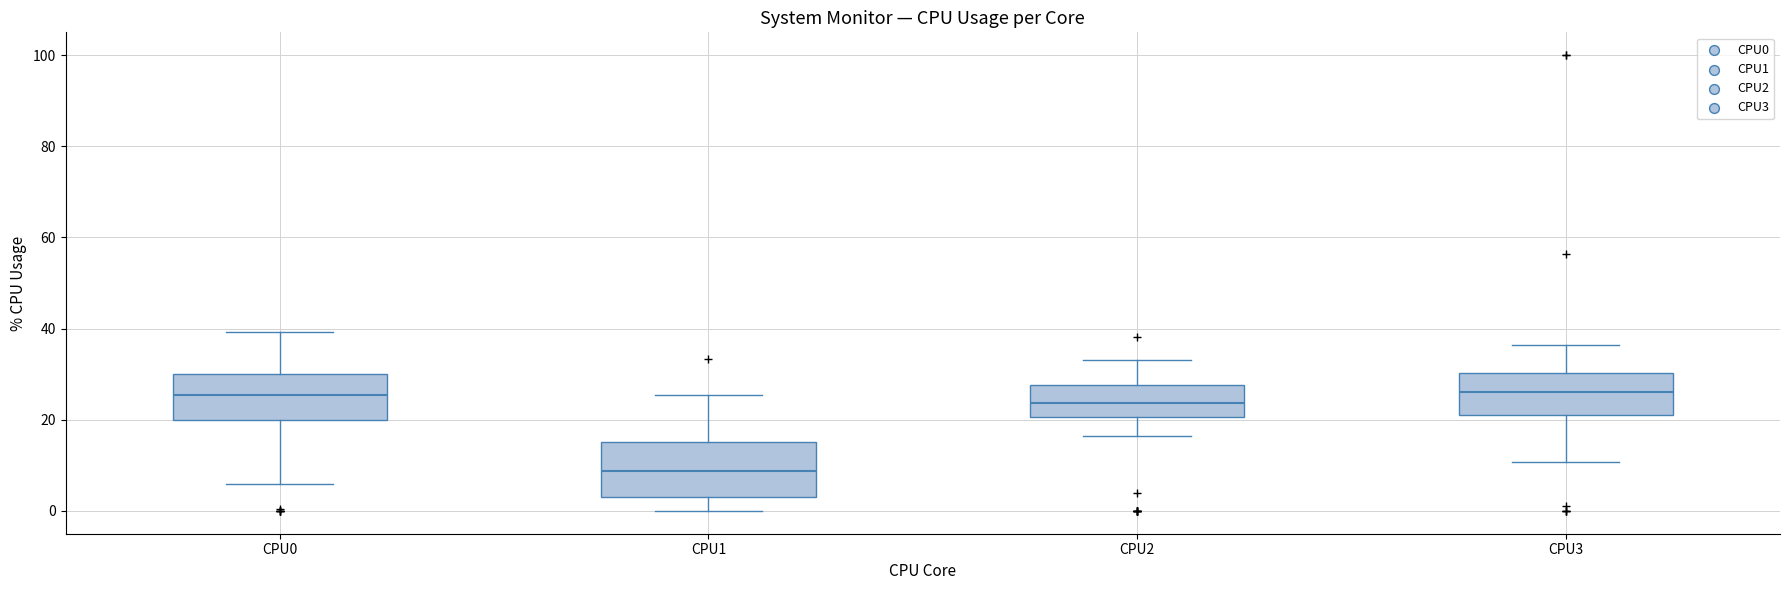

Which box has the lowest median line?

CPU1